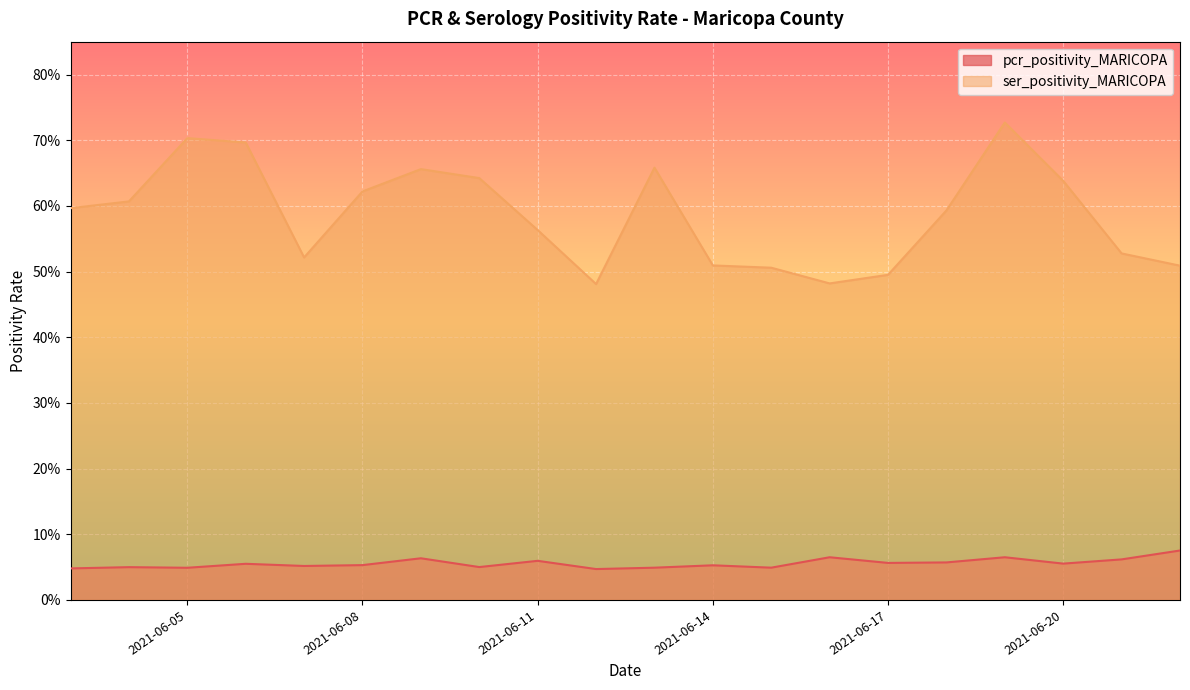

Reading right to left, what are all the values shown in this chart?

pcr_positivity_MARICOPA: 2021-06-03=0.0	2021-06-04=0.0	2021-06-05=0.0	2021-06-06=0.1	2021-06-07=0.1	2021-06-08=0.1	2021-06-09=0.1	2021-06-10=0.1	2021-06-11=0.1	2021-06-12=0.0	2021-06-13=0.0	2021-06-14=0.1	2021-06-15=0.0	2021-06-16=0.1	2021-06-17=0.1	2021-06-18=0.1	2021-06-19=0.1	2021-06-20=0.1	2021-06-21=0.1	2021-06-22=0.1
ser_positivity_MARICOPA: 2021-06-03=0.6	2021-06-04=0.6	2021-06-05=0.7	2021-06-06=0.7	2021-06-07=0.5	2021-06-08=0.6	2021-06-09=0.7	2021-06-10=0.6	2021-06-11=0.6	2021-06-12=0.5	2021-06-13=0.7	2021-06-14=0.5	2021-06-15=0.5	2021-06-16=0.5	2021-06-17=0.5	2021-06-18=0.6	2021-06-19=0.7	2021-06-20=0.6	2021-06-21=0.5	2021-06-22=0.5